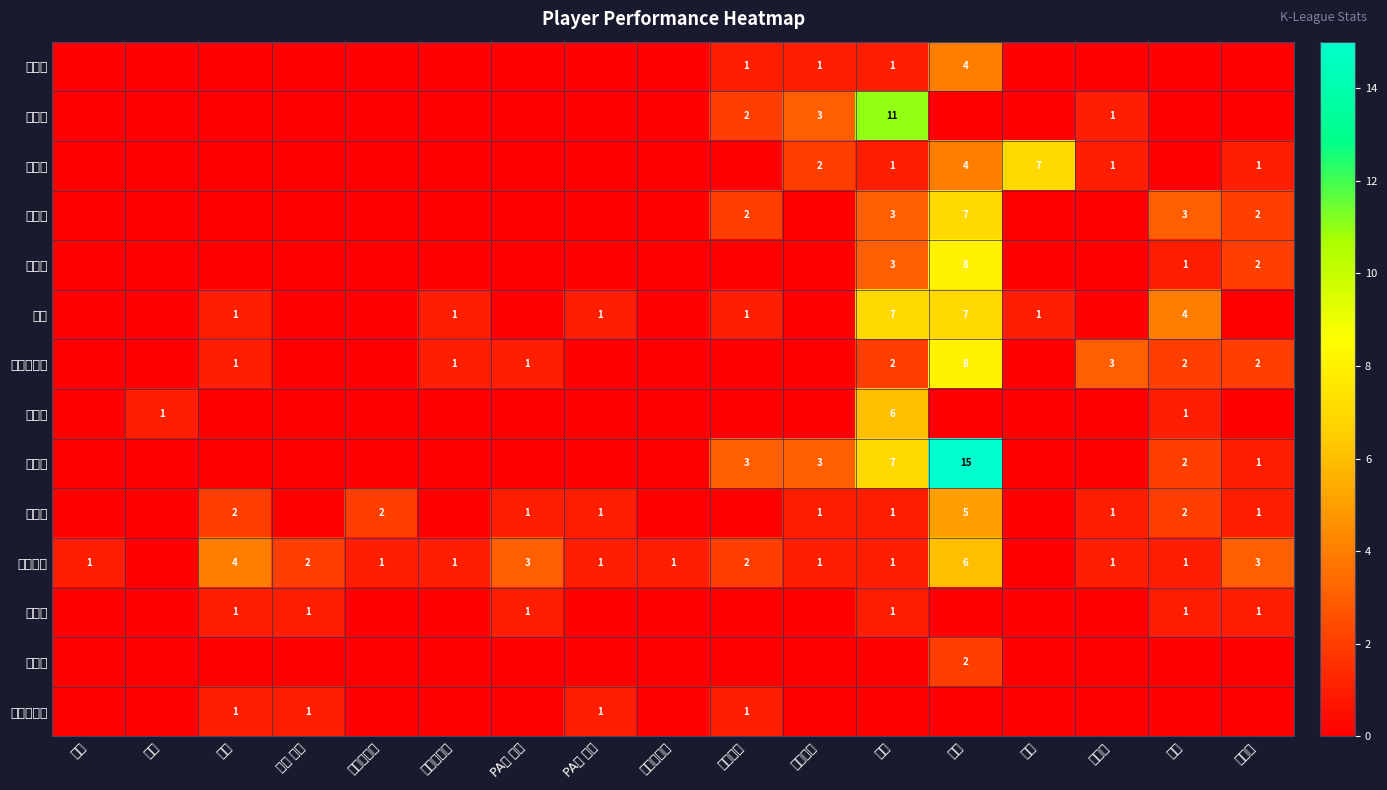

True or false: 송민규 has a value of 1 at 피파울.

True